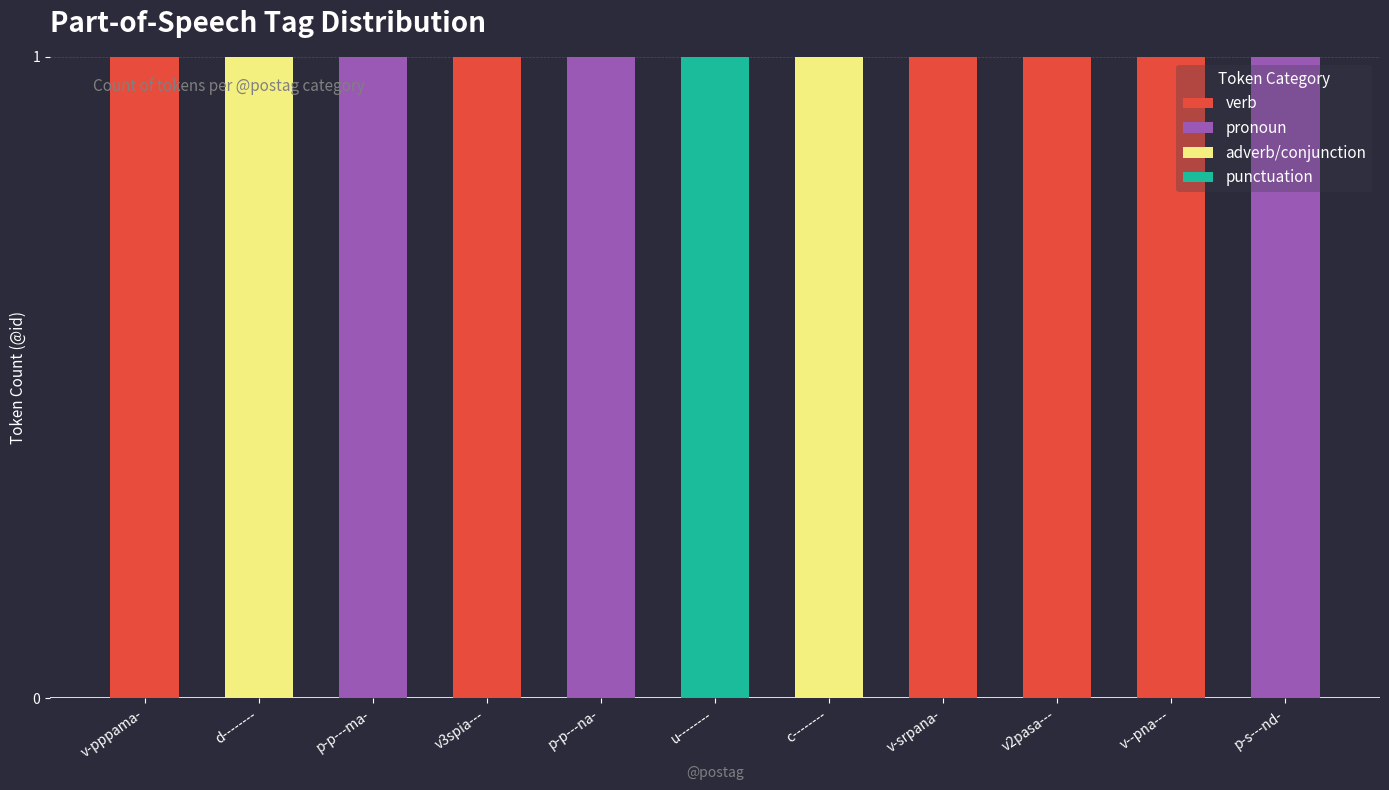

Does the chart contain stacked bars?

Yes